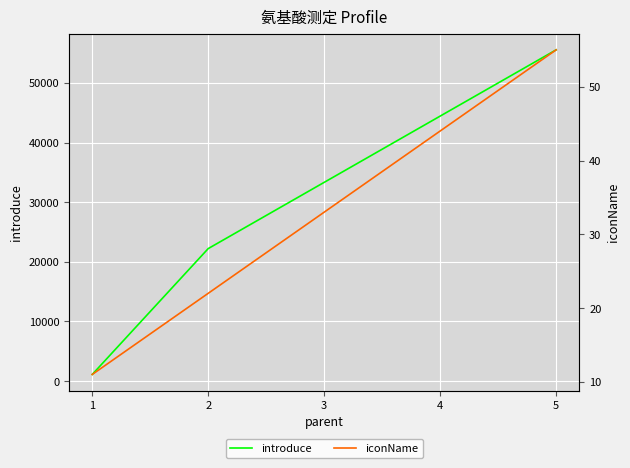

What is the highest value of the introduce series?

55555